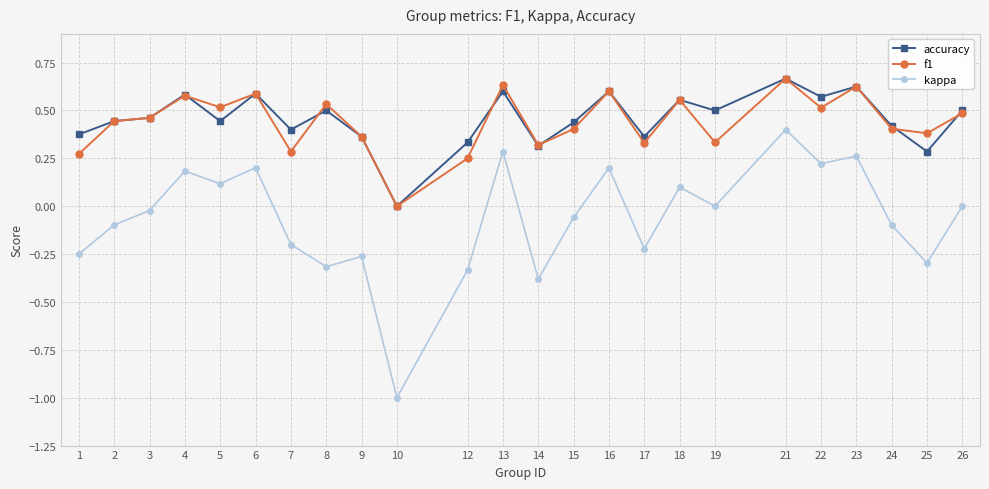

Is the value of f1 at 7 greater than the value of accuracy at 1?

No